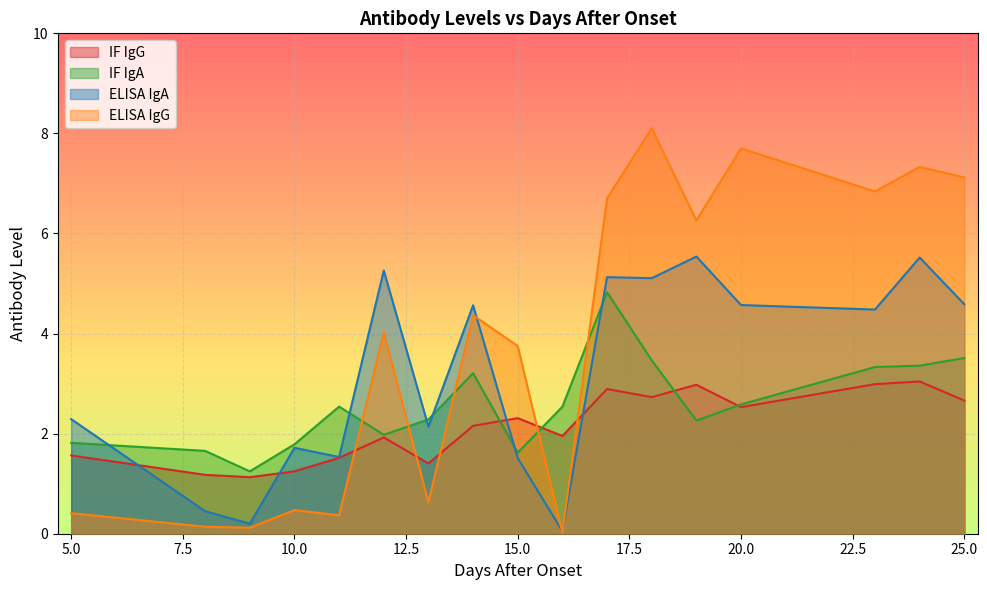

At which category does ELISA IgA reach its first local valley?

3